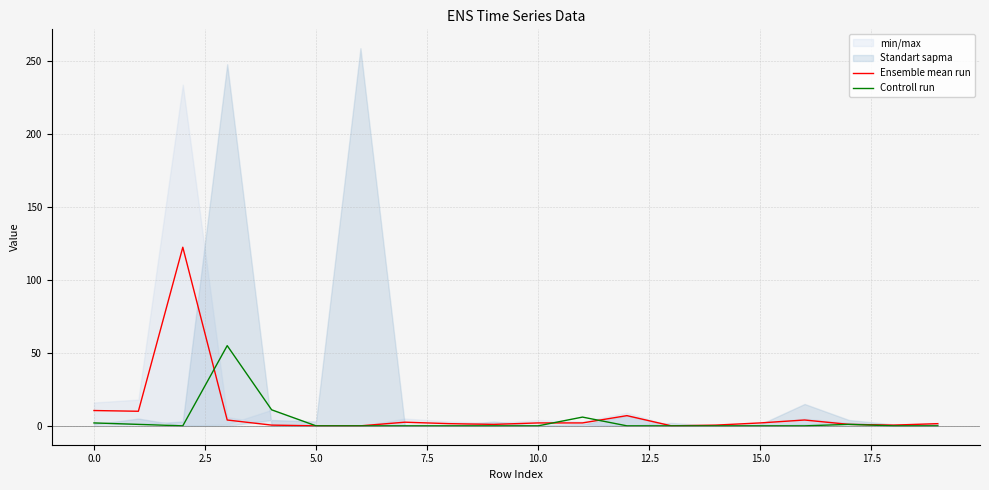

What is the difference between the second highest and second lowest values in the Ensemble mean run series?

10.5